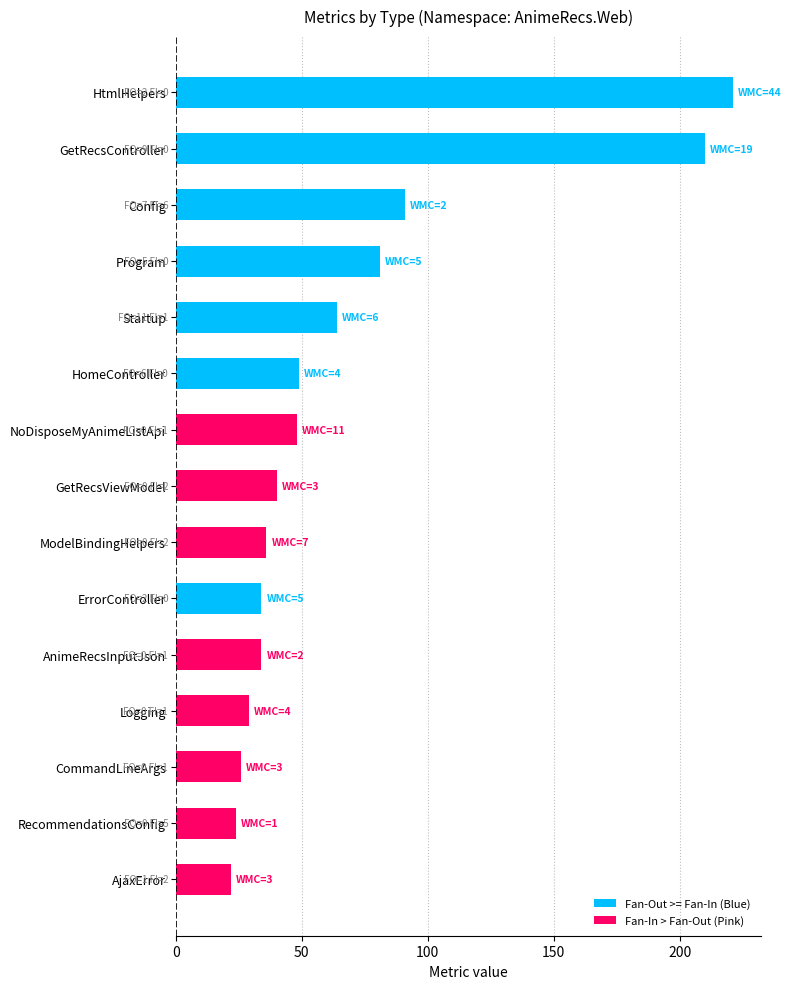

How many bars are there in each group?

2